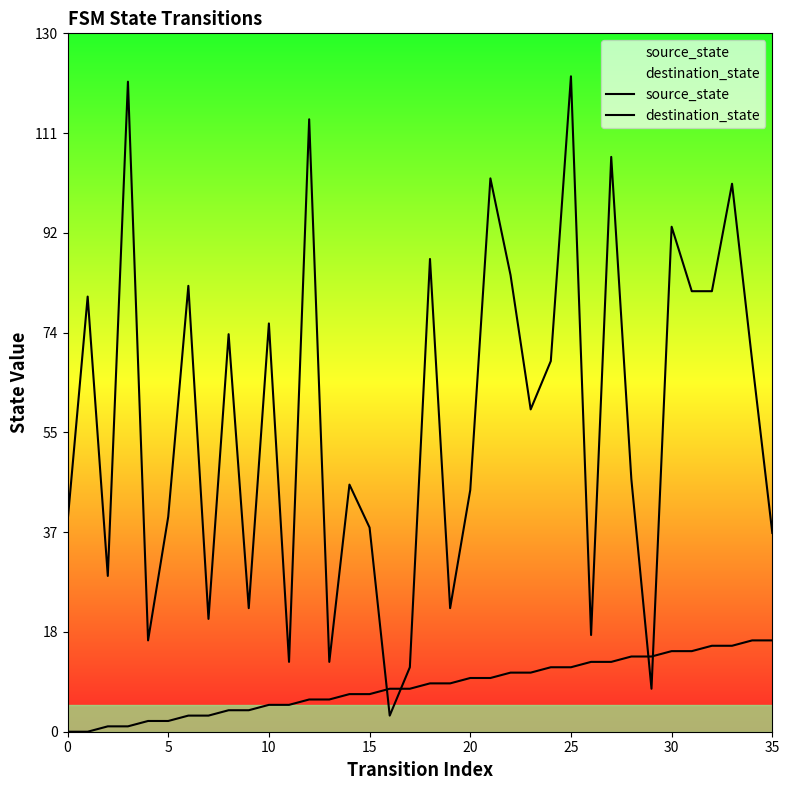

What is the sum of the source_state values at 0 and 12?

6